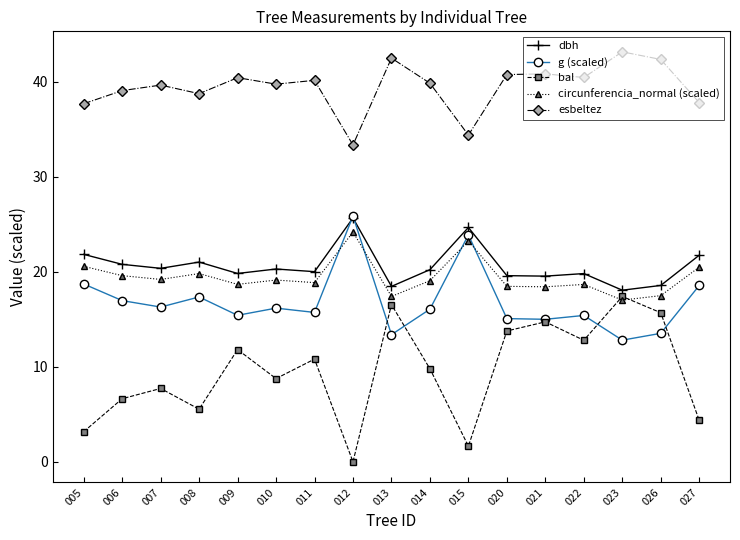

How many data points in bal are less than 9?

8